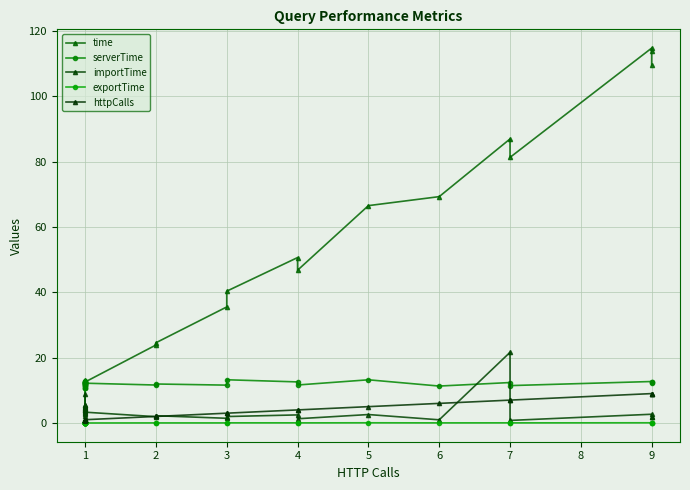

What is the average value of the serverTime series?

11.7